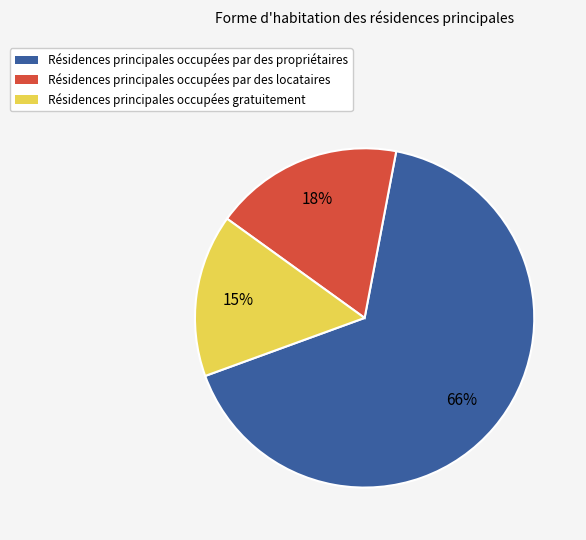

To the nearest percent, what is the average slice percentage?

33%